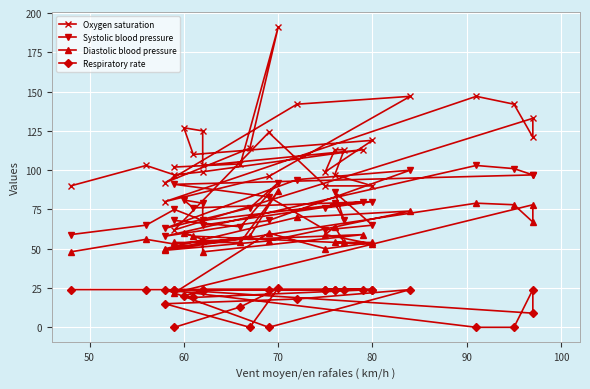

Does the chart display data point markers on the line(s)?

Yes